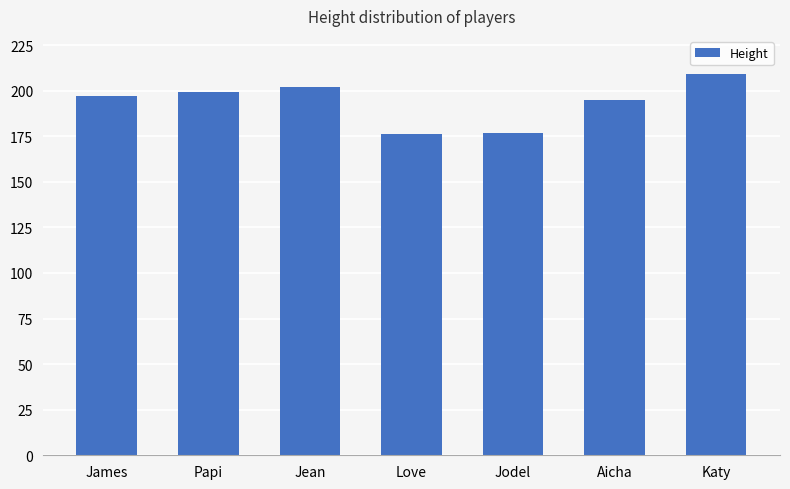

What is the label of the 6th bar from the left?

Aicha